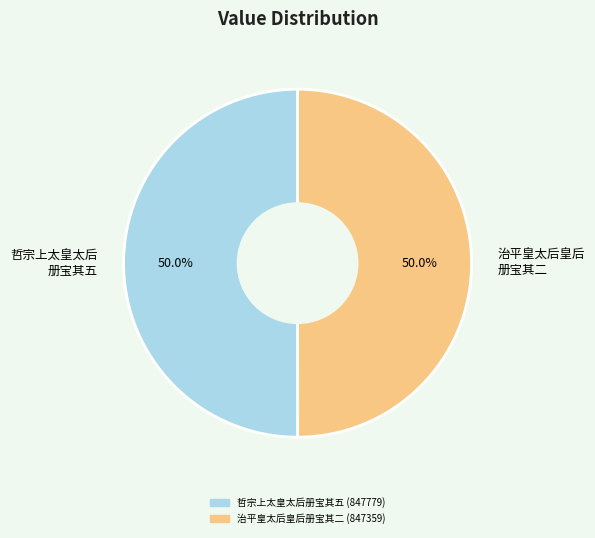

To the nearest percent, what is the average slice percentage?

50%